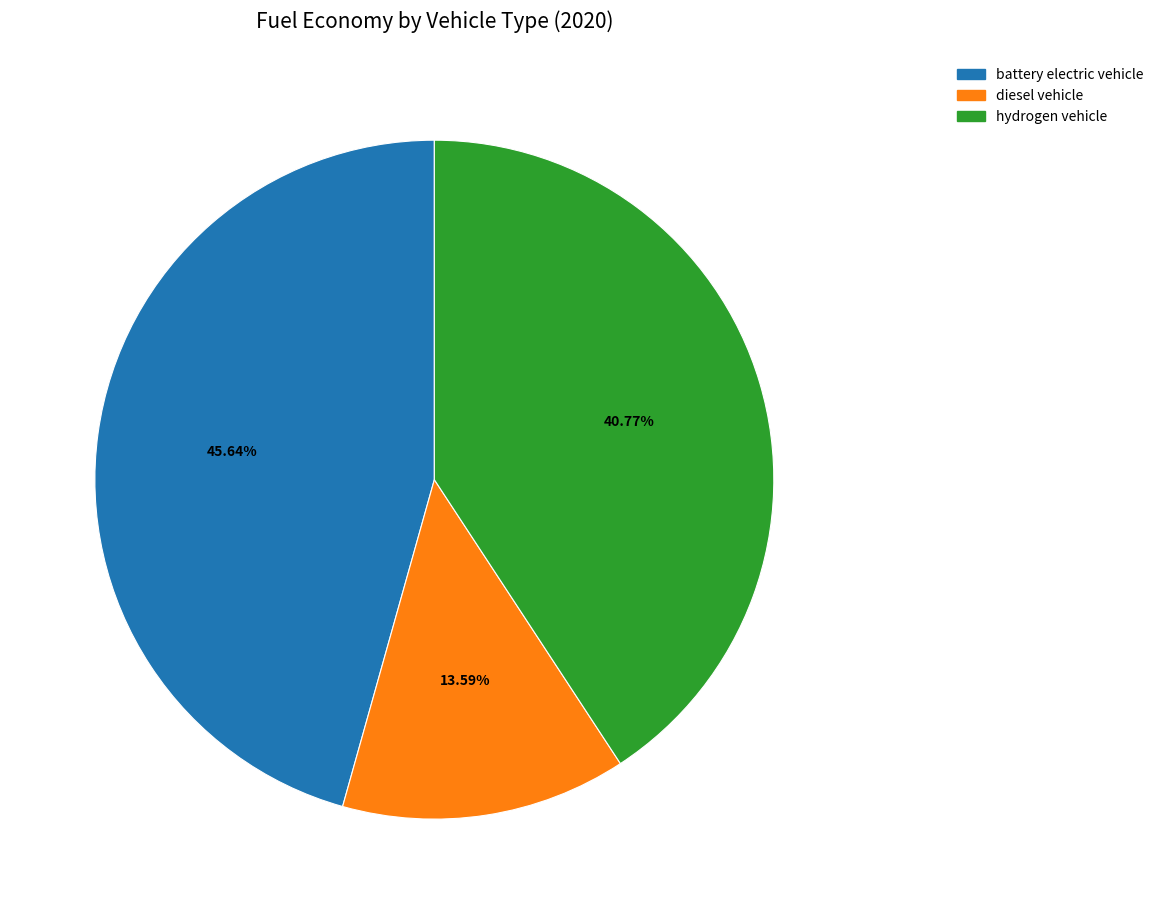

How many segments does this pie chart have?

3